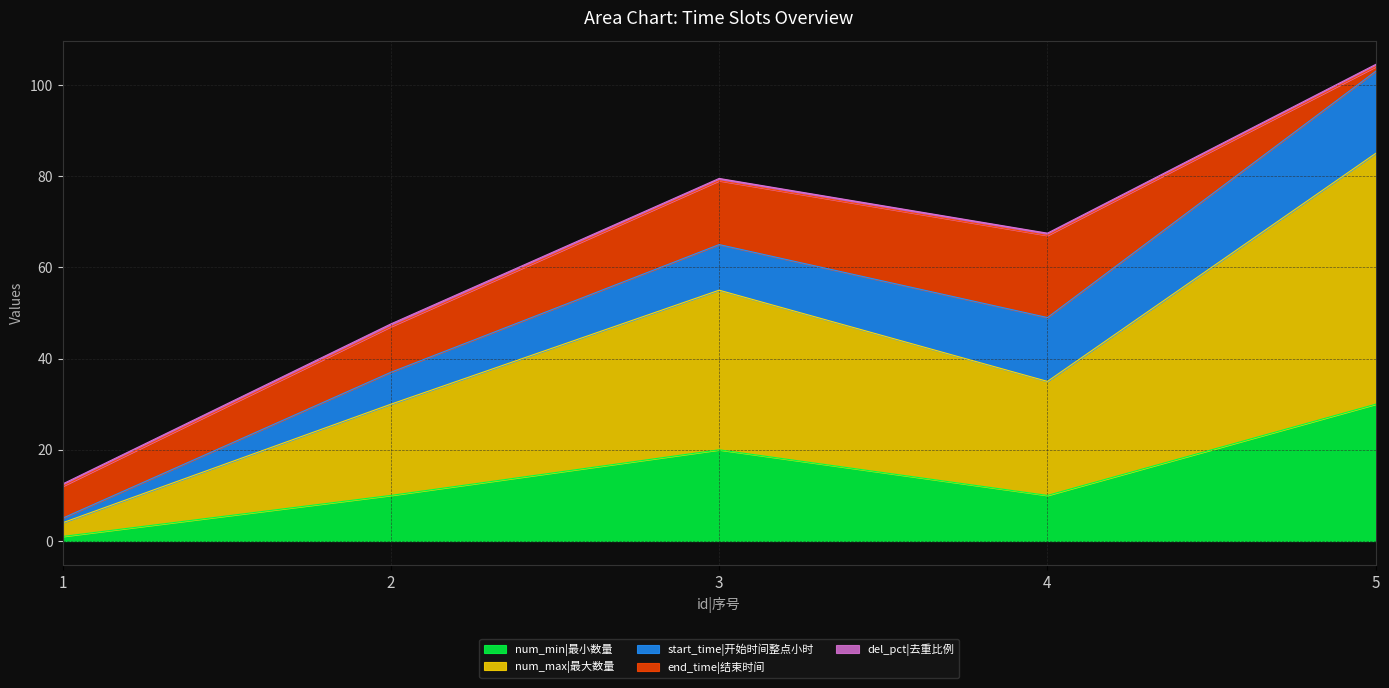

Where is the first local maximum for end_time|结束时间?

4